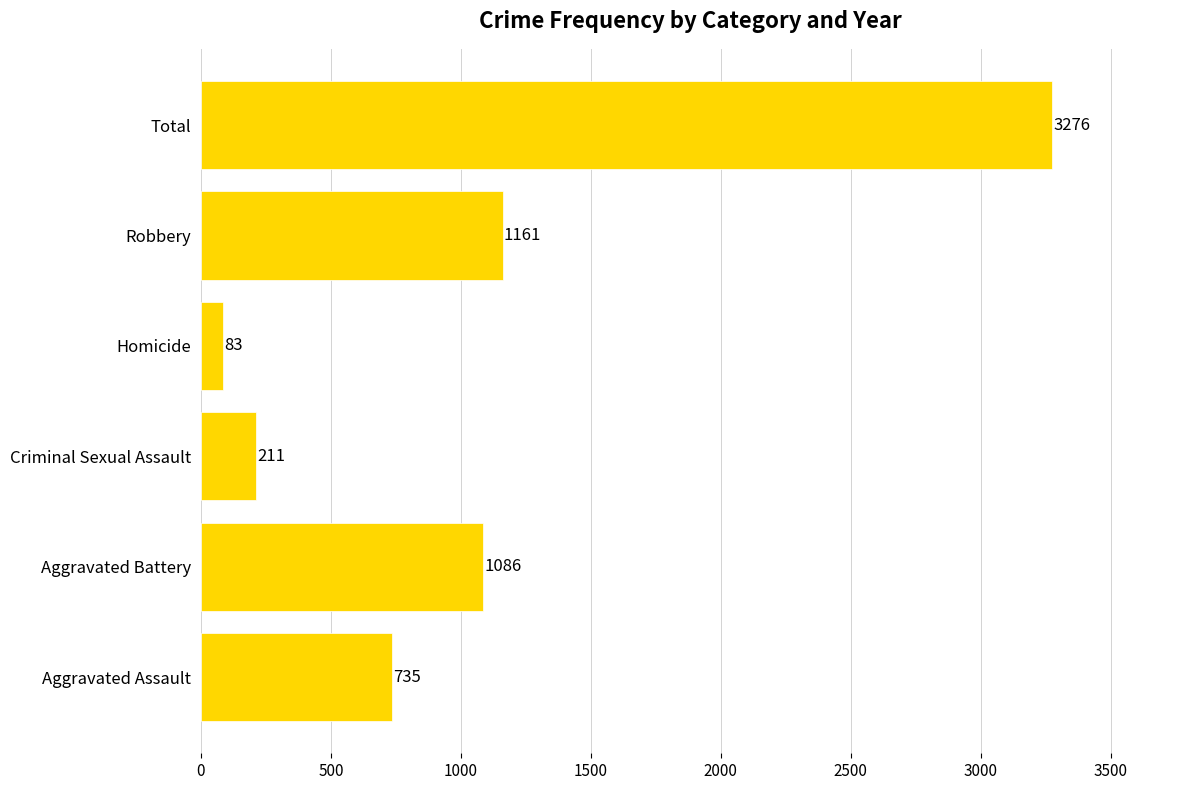

What is the maximum value shown in the chart?

3276